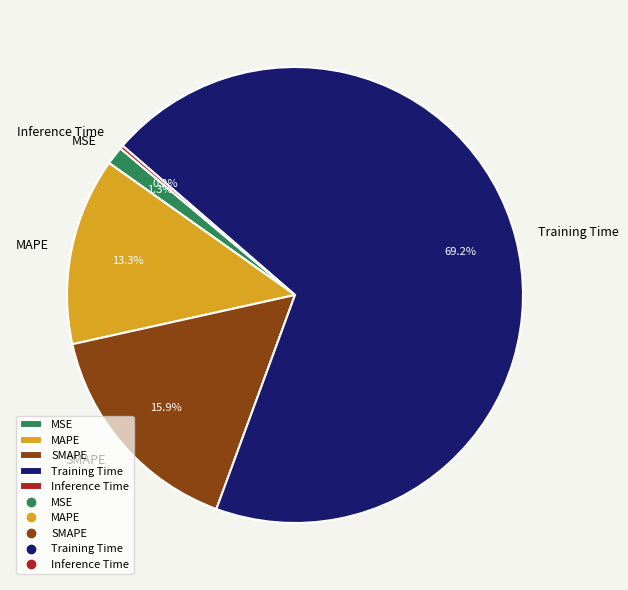

Which has a higher value, MAPE or MSE?

MAPE